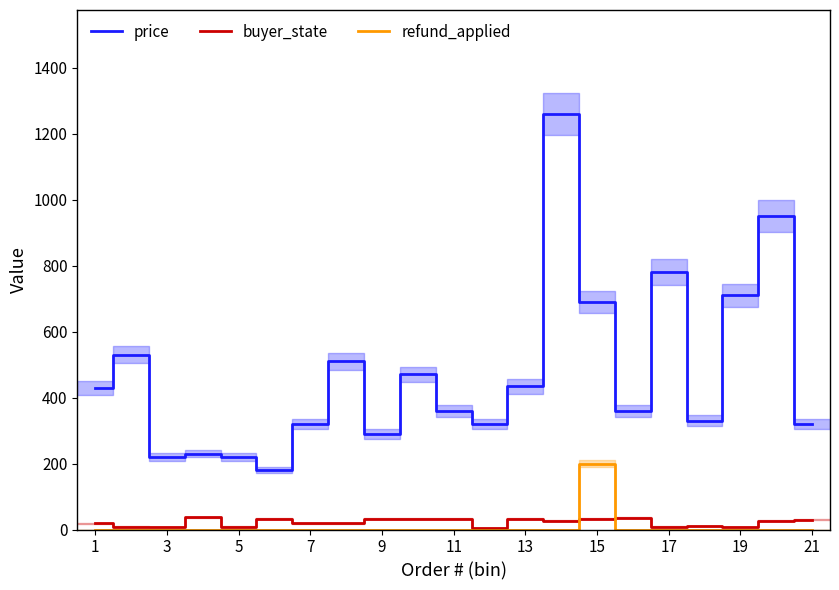

The value of refund_applied at 3 is 0. True or false?

True